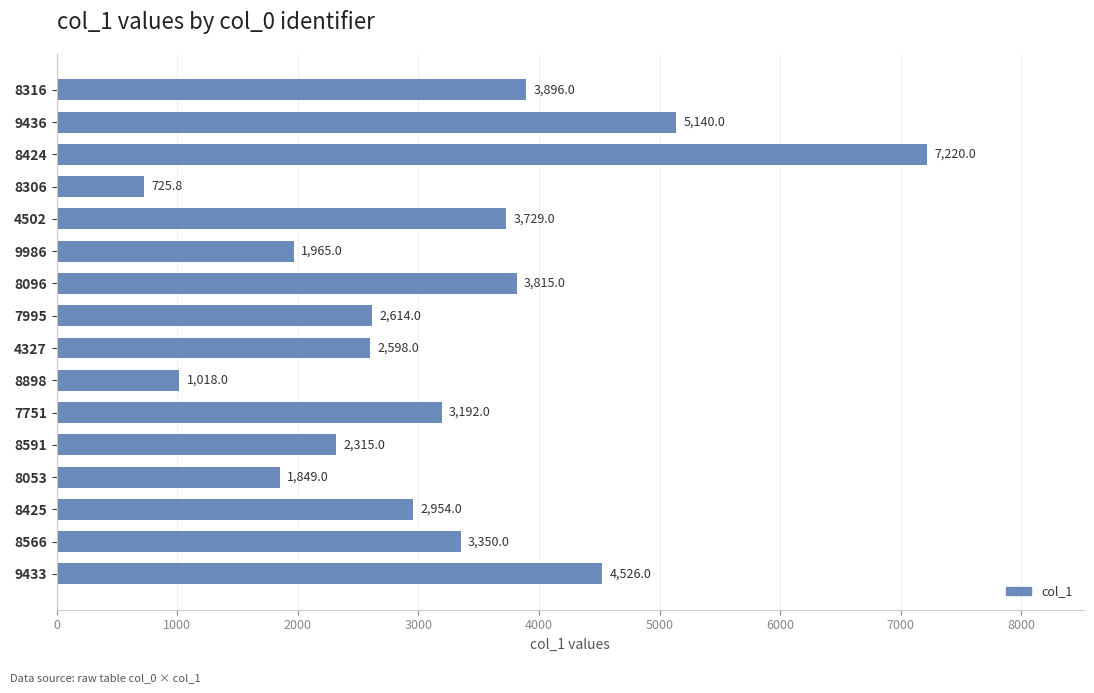

The chart shows a value of 392.5 at 8306. True or false?

False